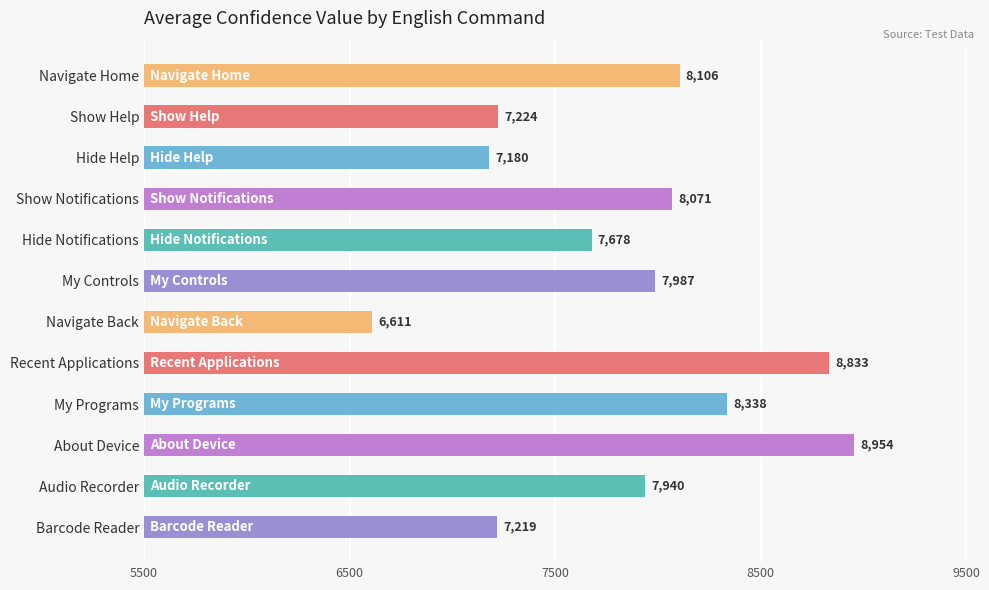

What is the minimum value shown in the chart?

6611